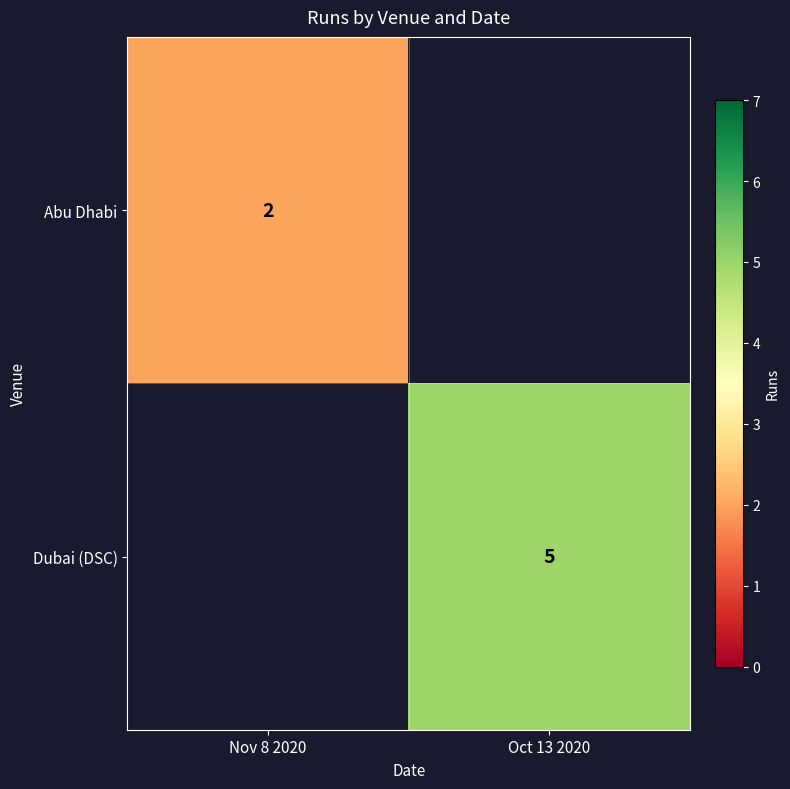

Is the value of Abu Dhabi at Nov 8 2020 greater than the value of Dubai (DSC) at Oct 13 2020?

No